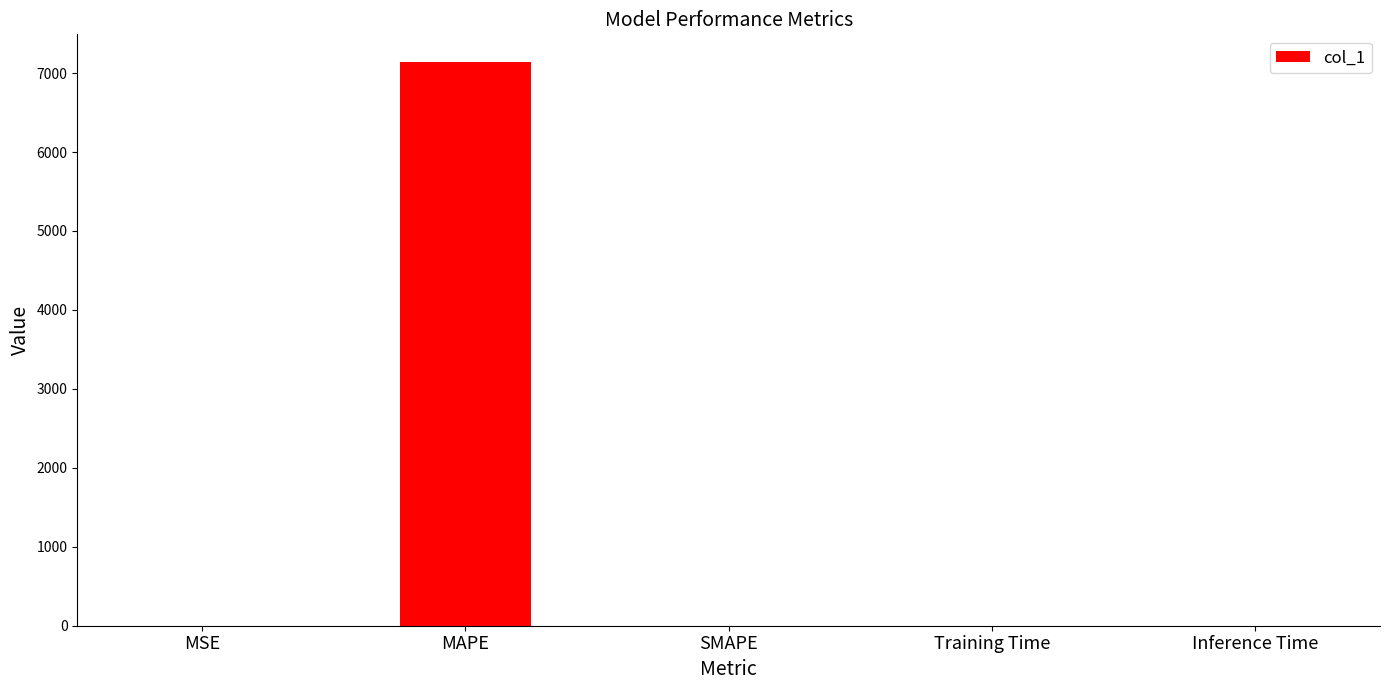

Which has a higher value, Inference Time or MAPE?

MAPE